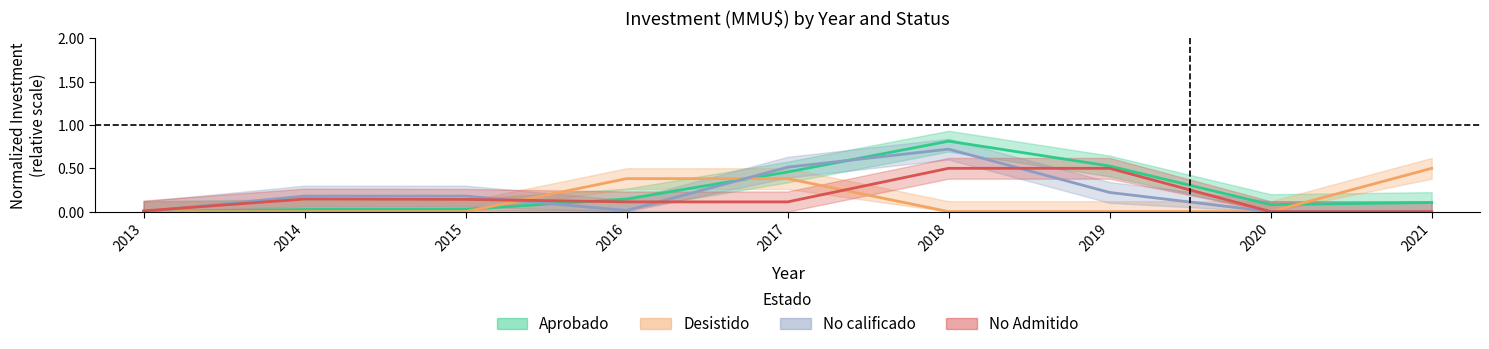

The No Admitido series shows 0.0 at 2013. True or false?

True